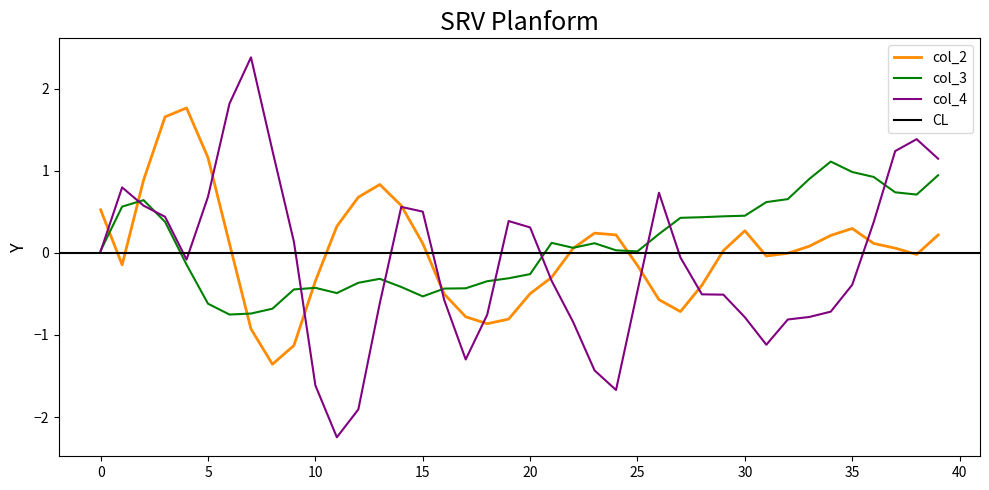

Count the number of categories in the chart.

40